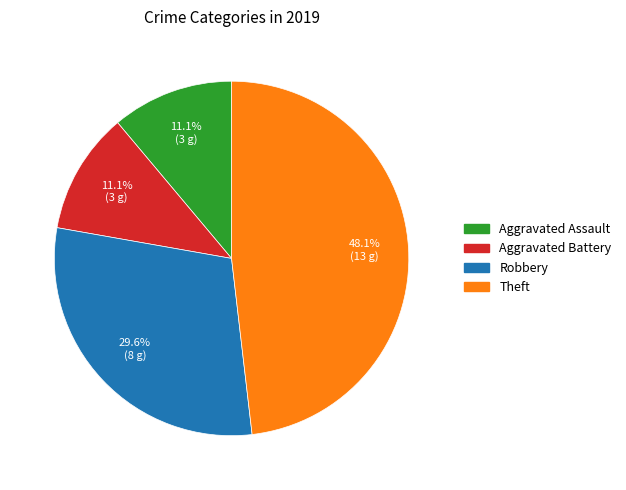

What percentage is the Robbery slice, to the nearest percent?

30%